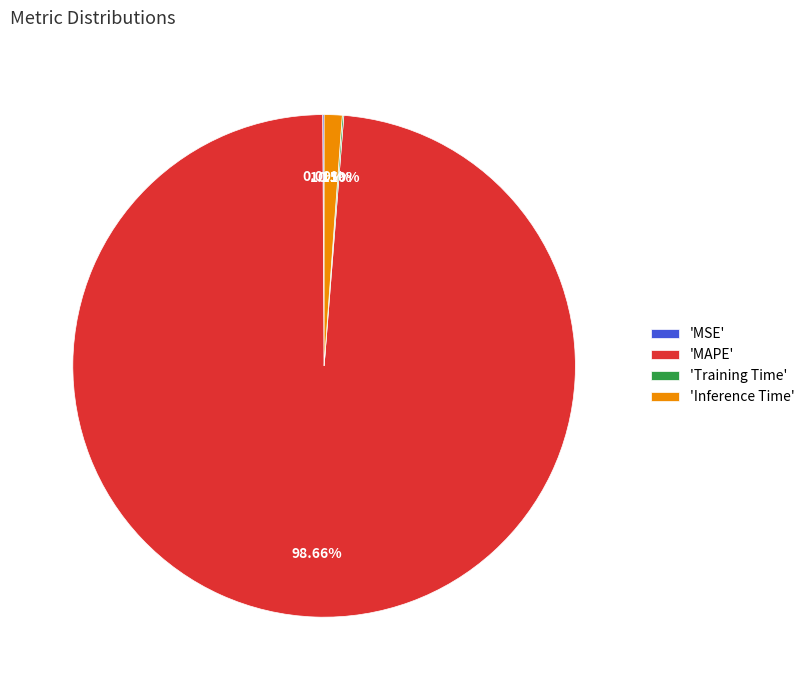

Which category has the biggest portion of the pie?

'MAPE'